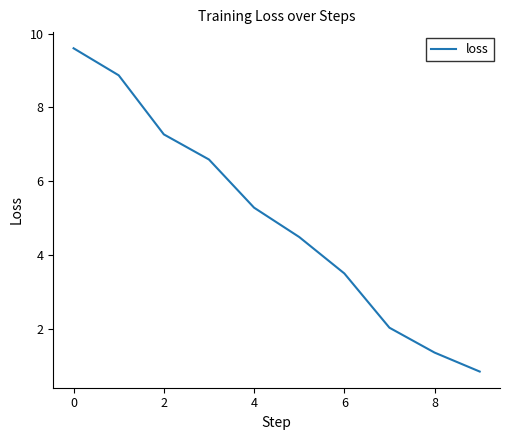

What is the greatest value displayed?

9.6